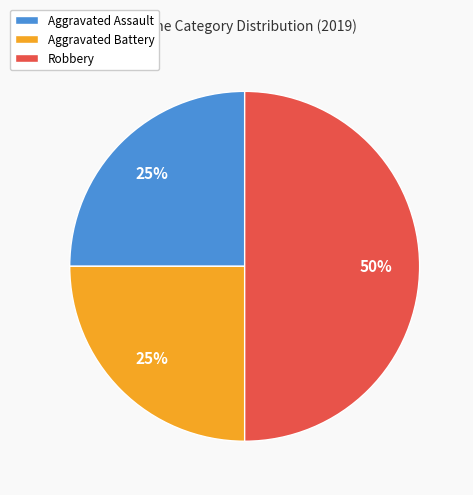

Does Aggravated Assault represent more than half of the total?

No